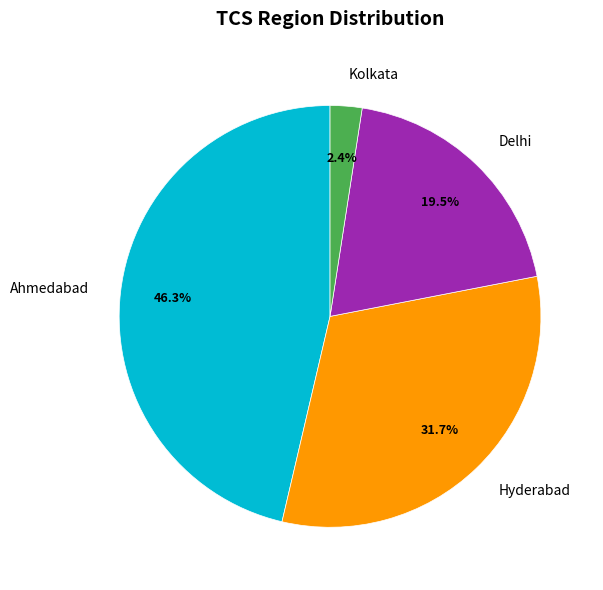

What is the ratio of the value at Ahmedabad to the value at Hyderabad?

1.5